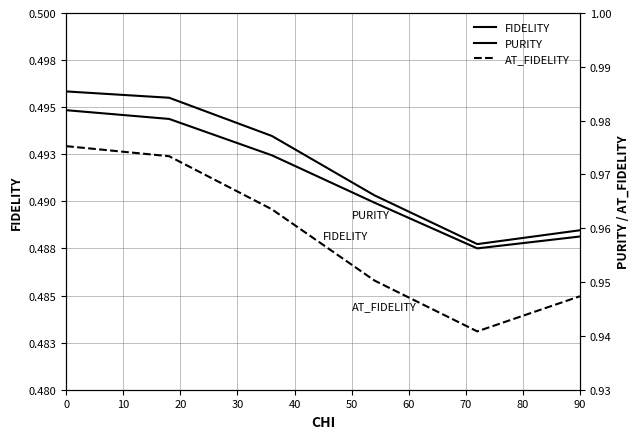

Rank the series at 10 from highest to lowest value.

PURITY, AT_FIDELITY, FIDELITY